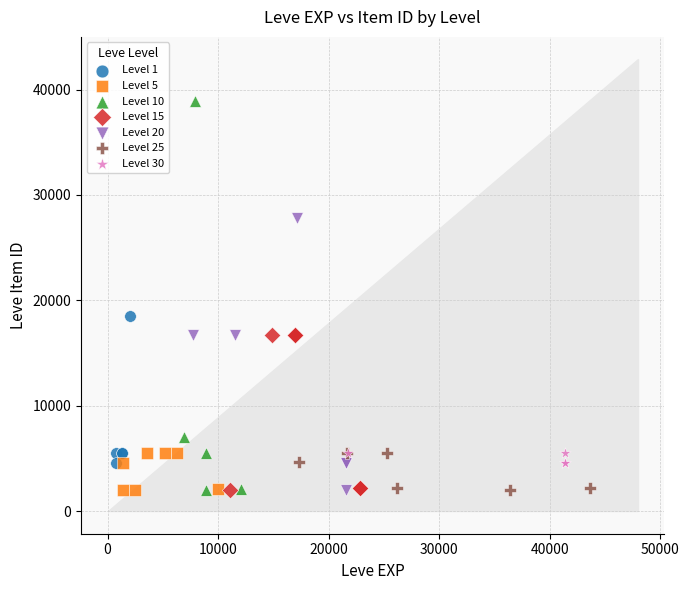

What are all the series names shown in the legend?

Level 1, Level 5, Level 10, Level 15, Level 20, Level 25, Level 30